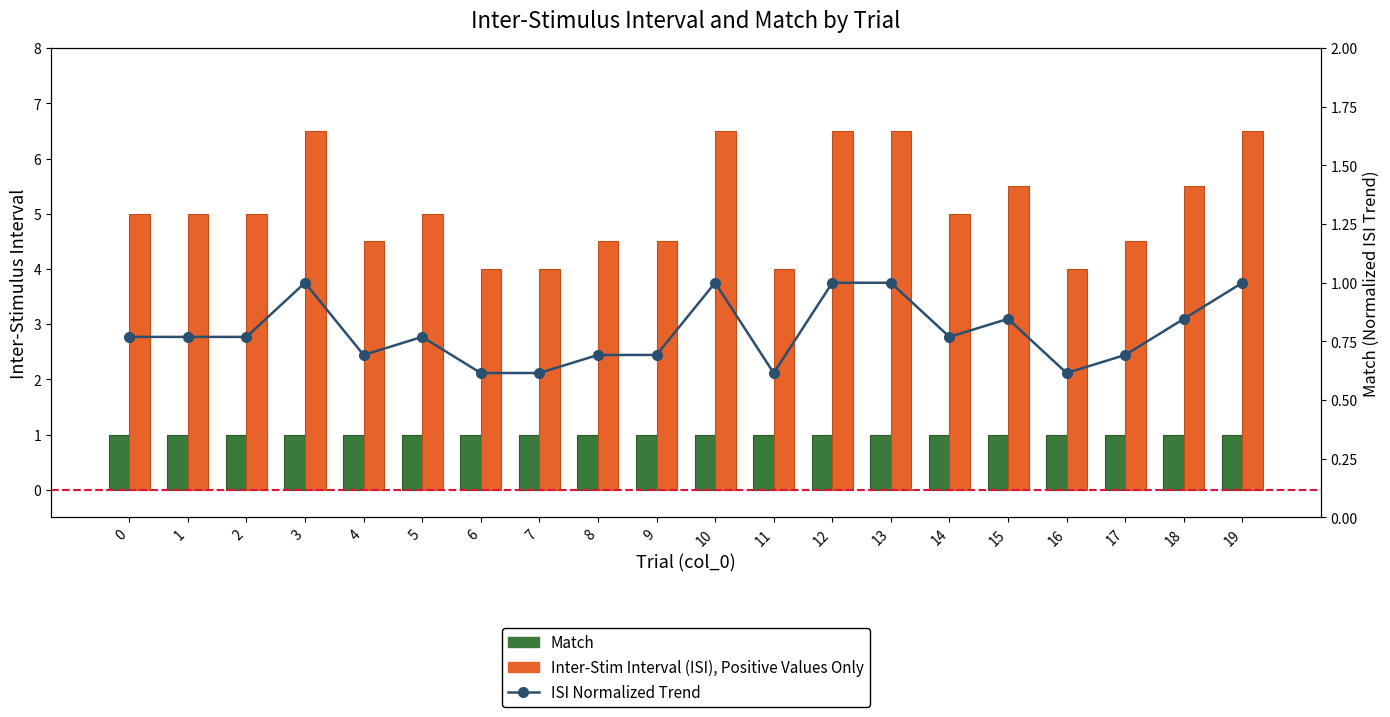

At which label does Inter-Stim Interval (ISI) reach its minimum?

6